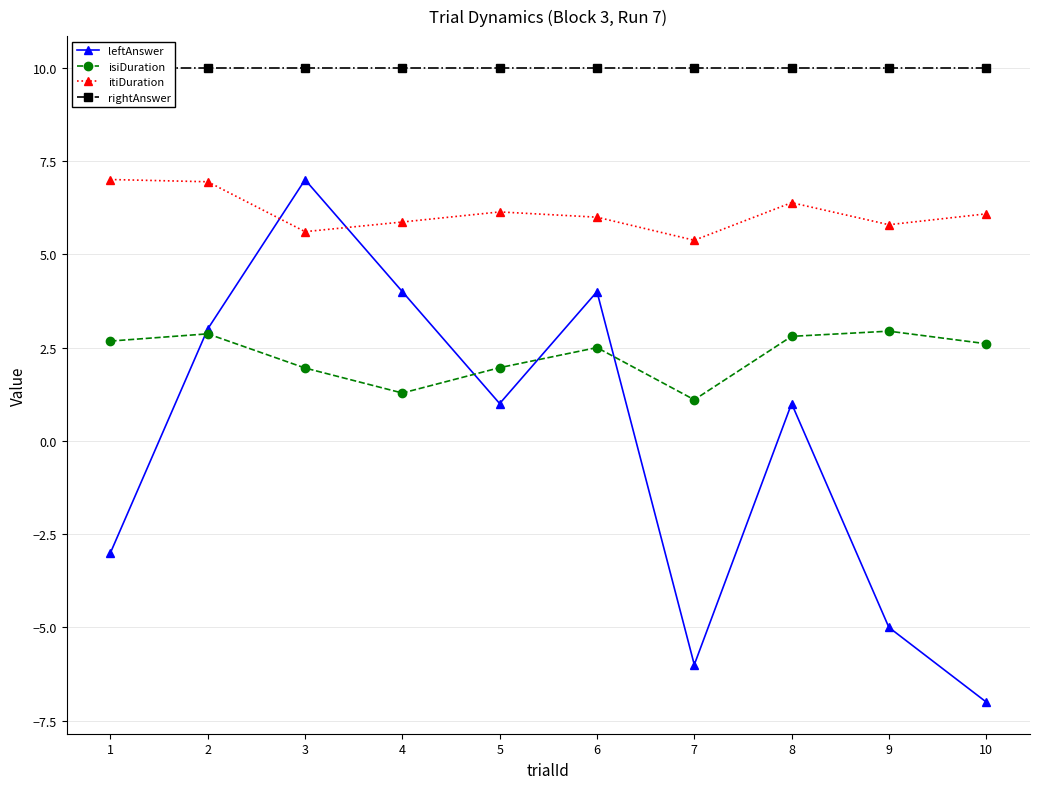

What is the lowest value of the isiDuration series?

1.1